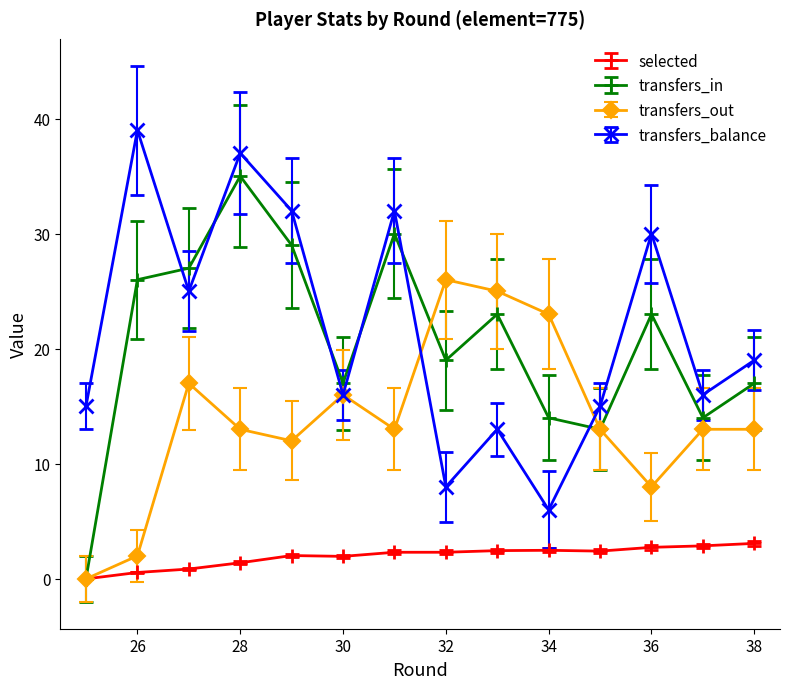

Rank the series by their maximum value, from highest to lowest.

transfers_balance, transfers_in, transfers_out, selected